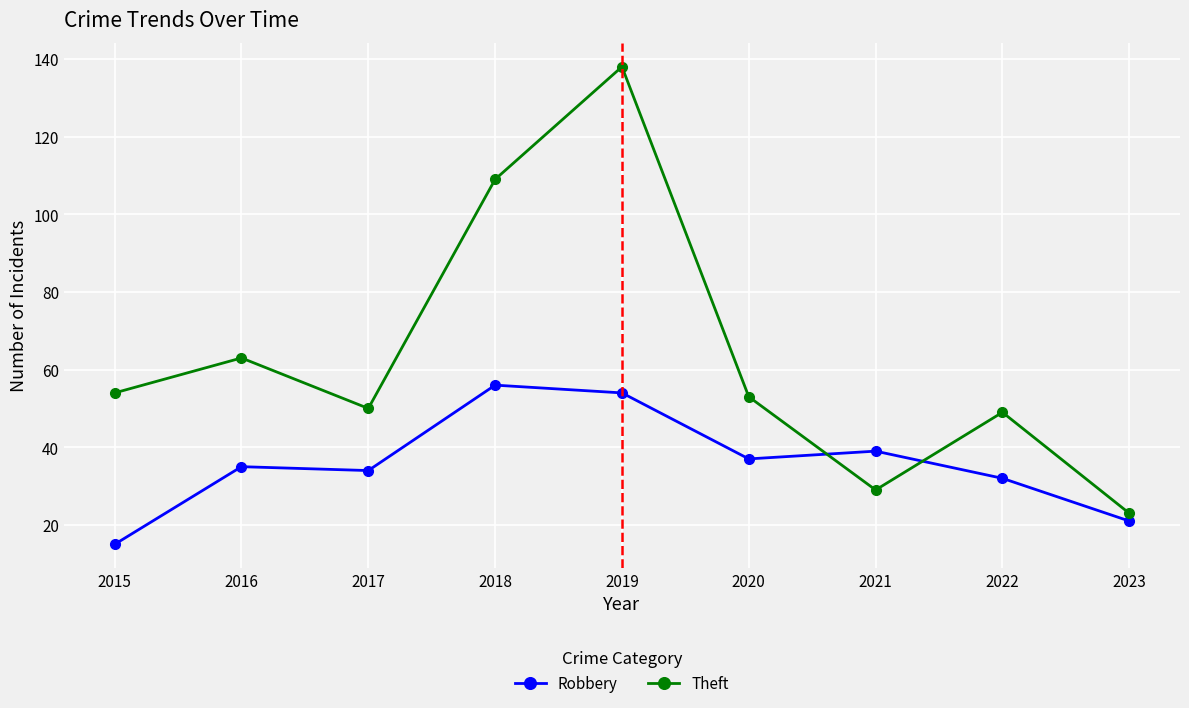

Reading left to right, what are all the values shown in this chart?

Robbery: 15	35	34	56	54	37	39	32	21
Theft: 54	63	50	109	138	53	29	49	23